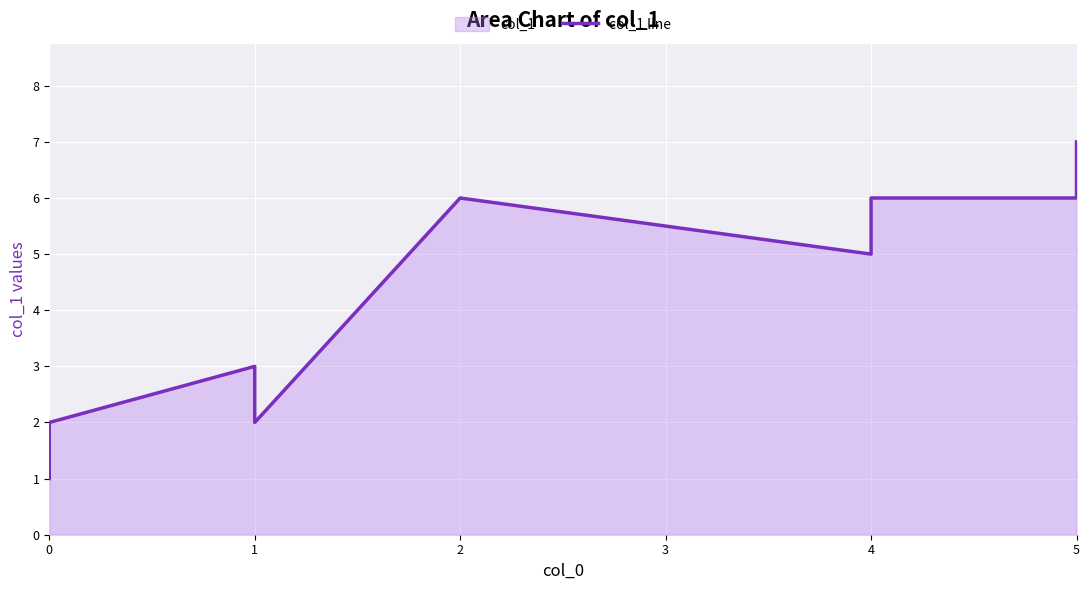

What is the value of the 2nd point from the left?

2